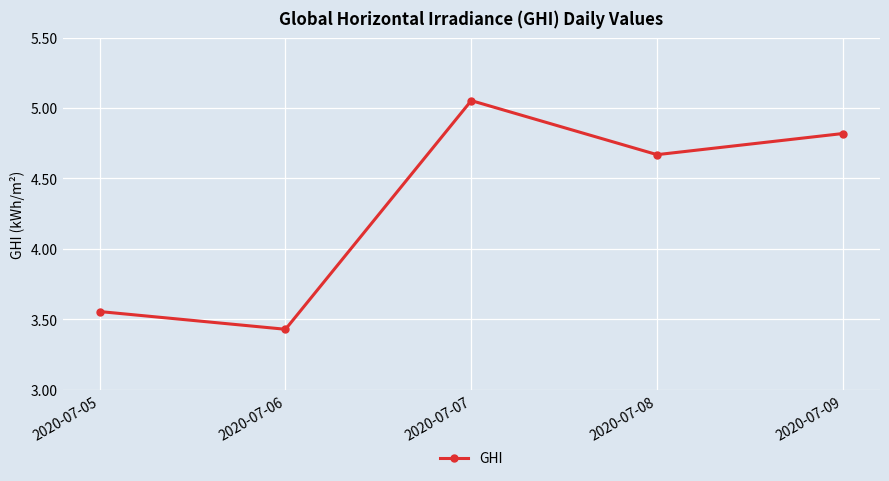

The value at 2020-07-05 is 1.2. True or false?

False